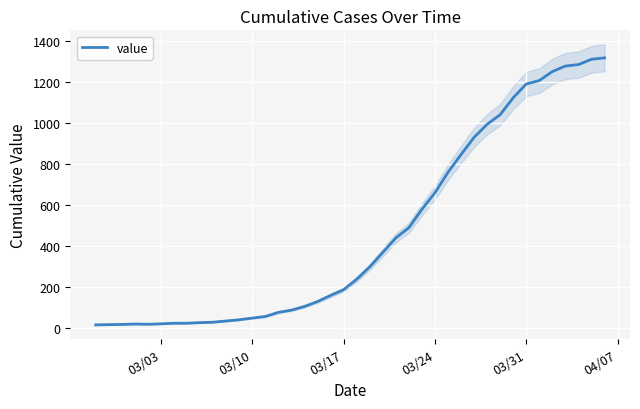

The chart shows a value of 1711 at 37. True or false?

False